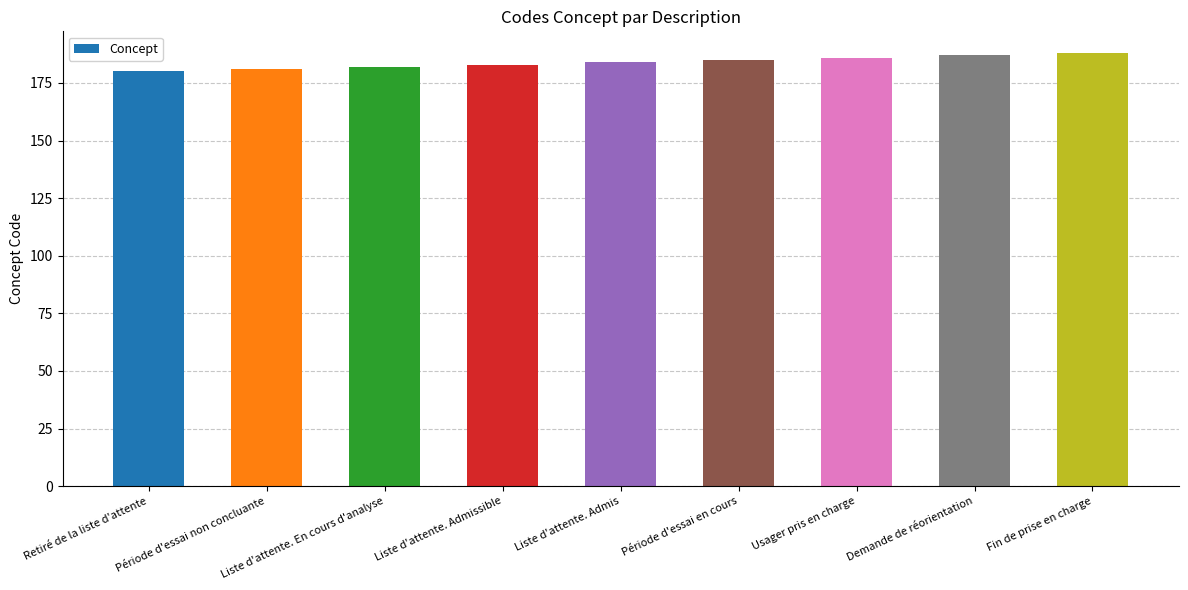

How many bars are there in total?

9